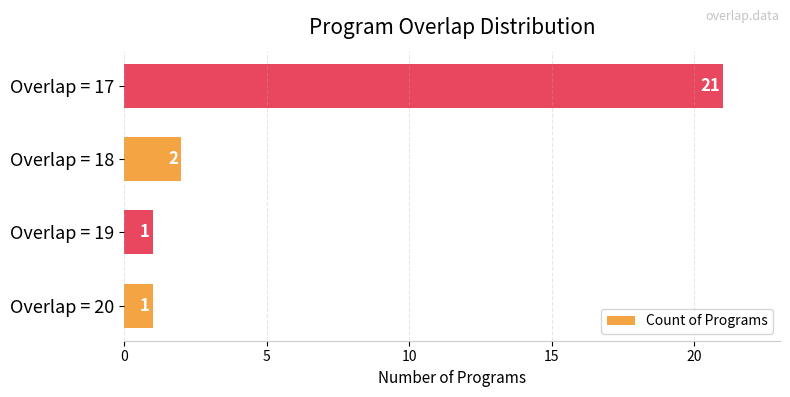

Is it true that the value at Overlap = 19 is 0?

False